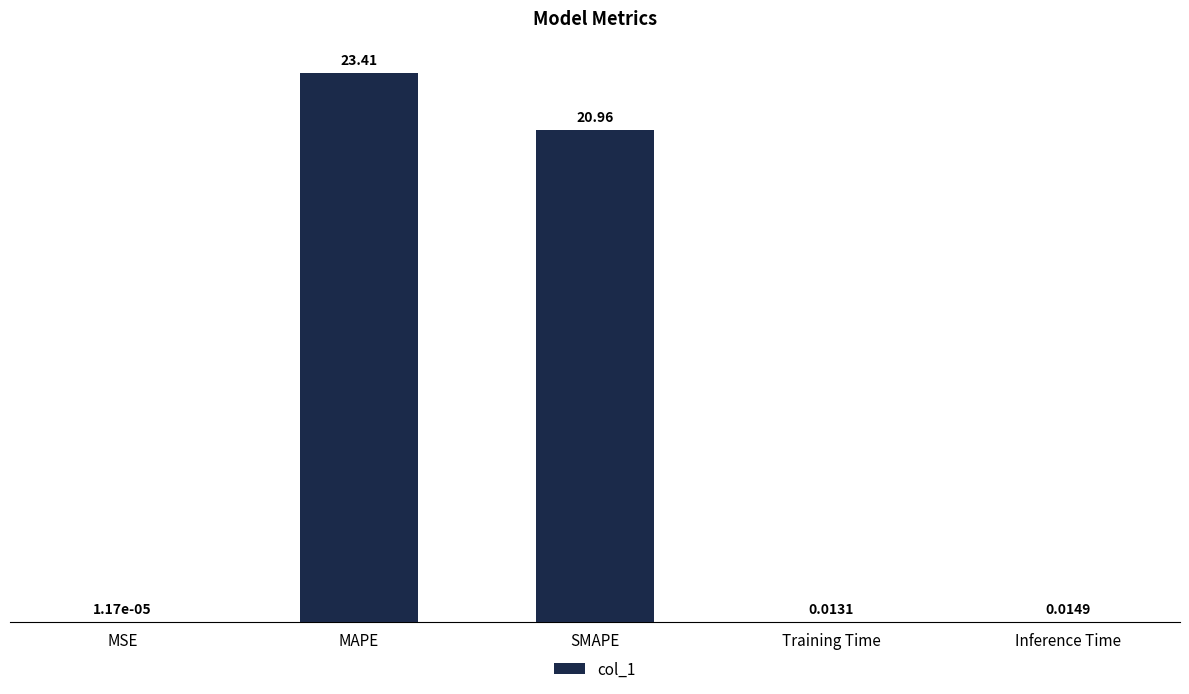

Which has a higher value, SMAPE or MSE?

SMAPE